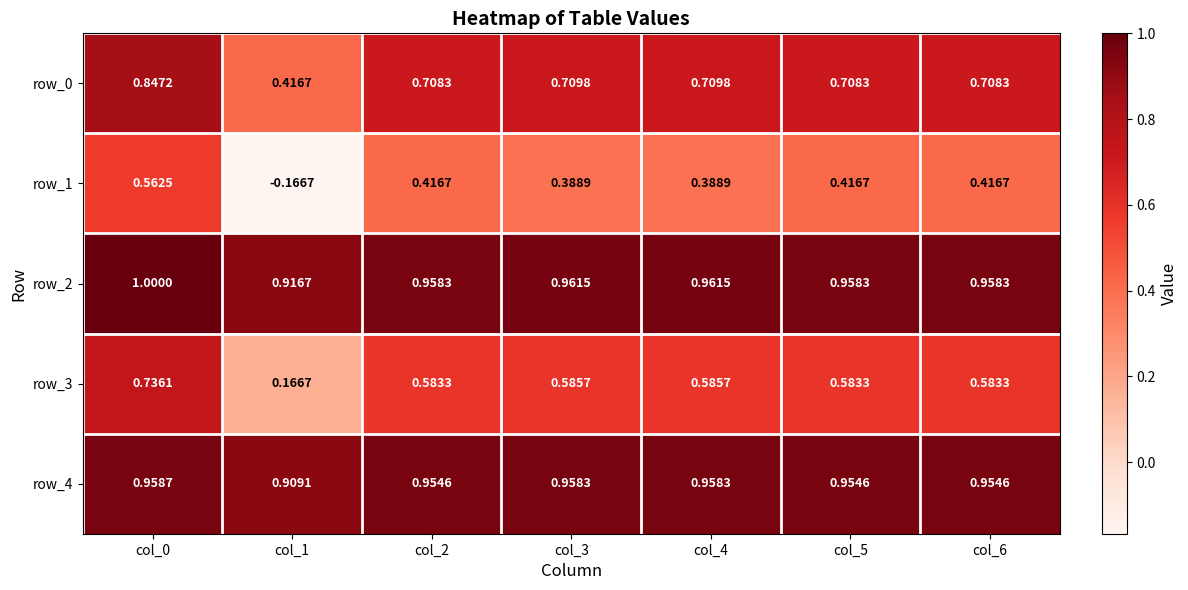

Is the value of row_0 at col_0 greater than the value of row_2 at col_0?

No